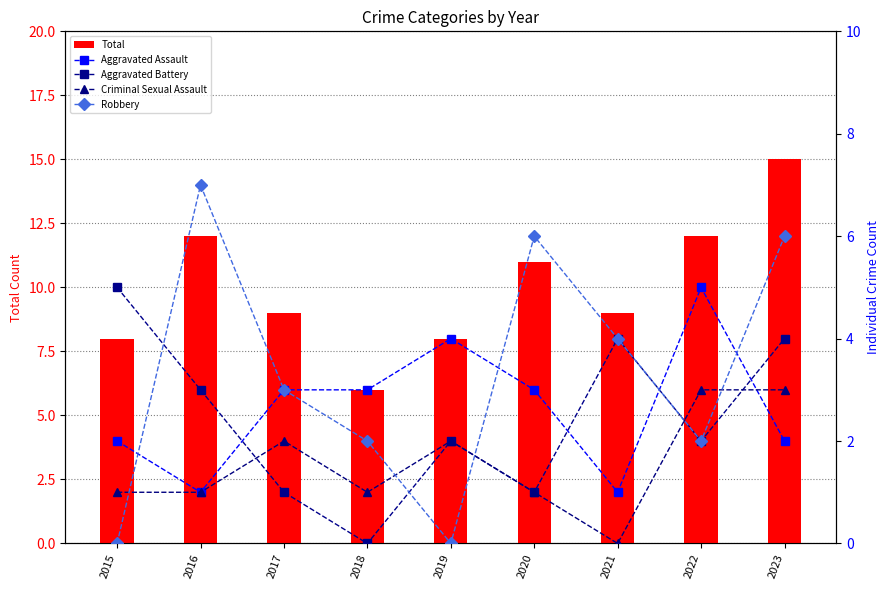

What is the difference between the maximum and minimum values in the Total series?

9